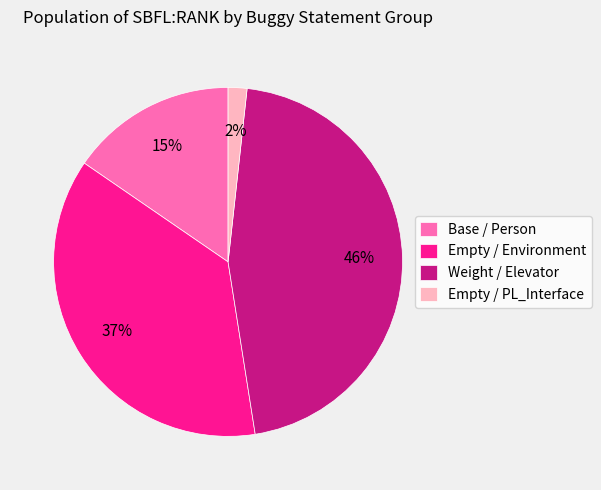

Which category has the smallest portion of the pie?

Empty / PL_Interface